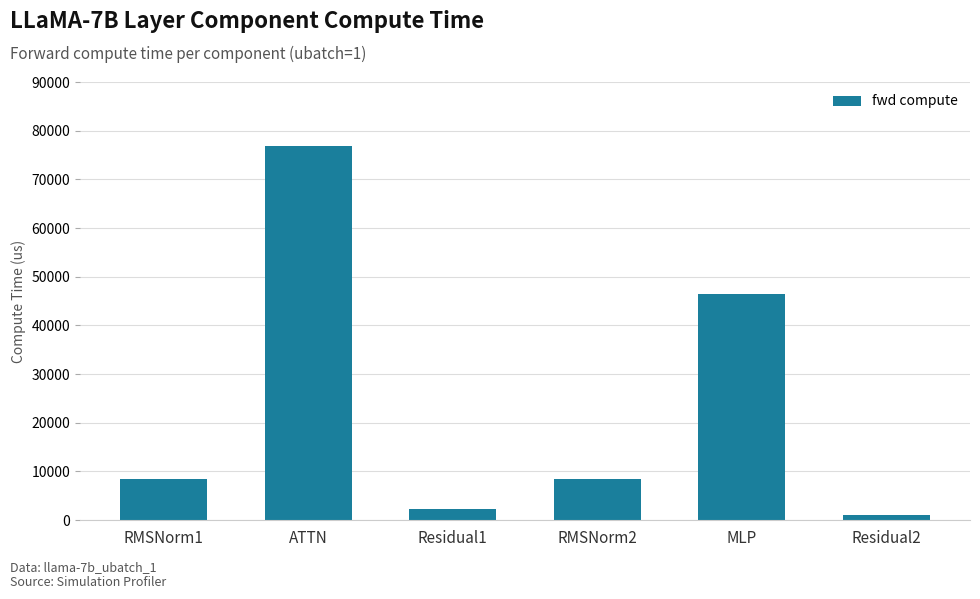

What is the change in value from RMSNorm2 to MLP?

+38043.0